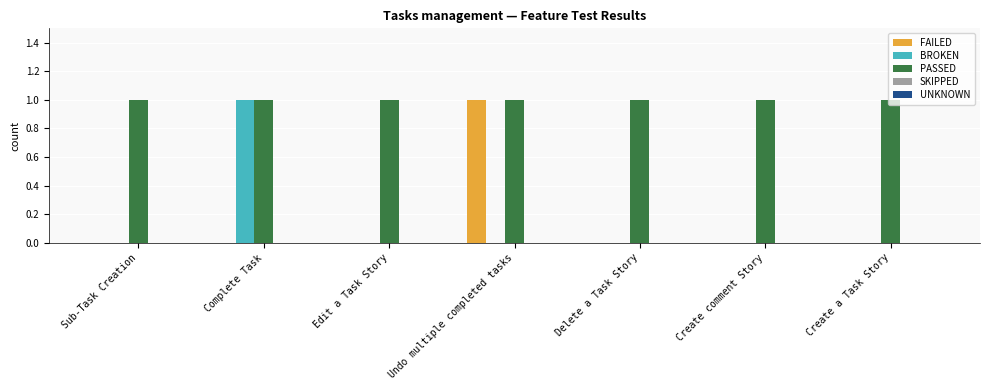

What is the sum of all PASSED values?

7